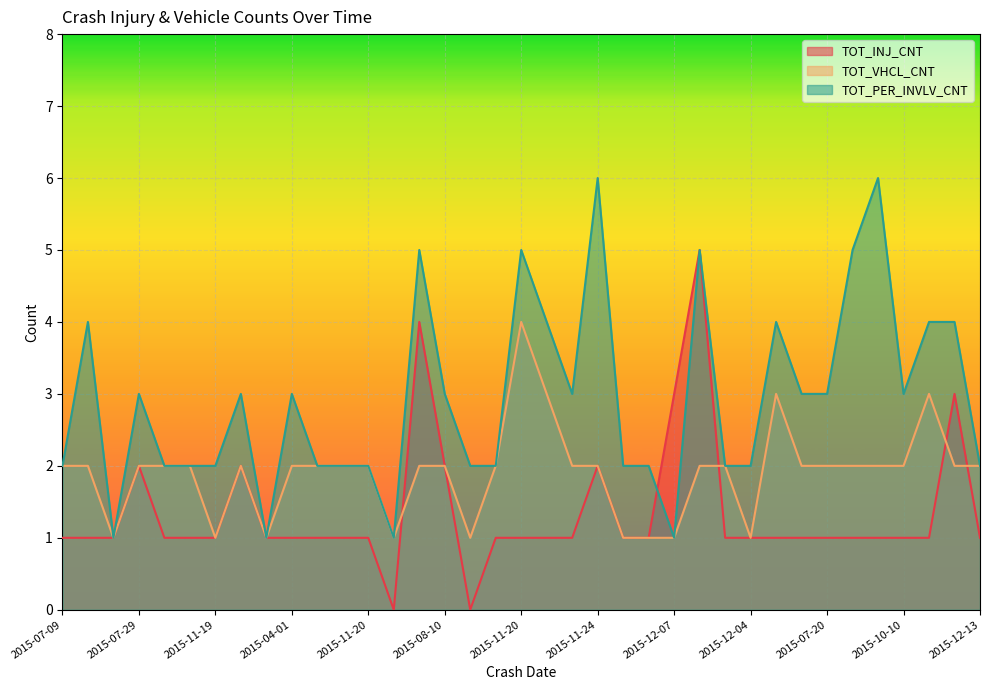

How many lines are shown in the chart?

3